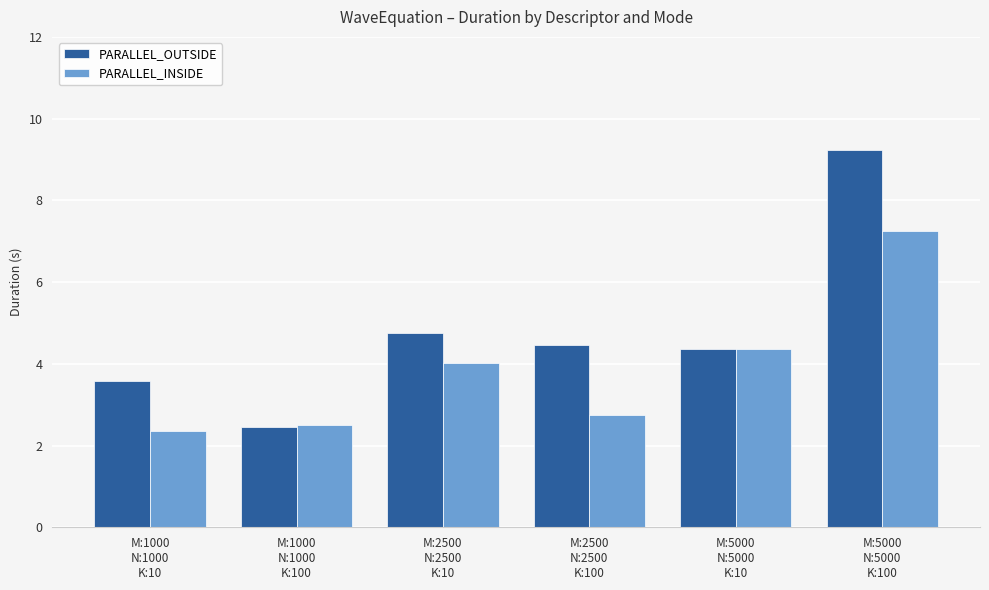

What is the sum of all PARALLEL_INSIDE values?

23.3